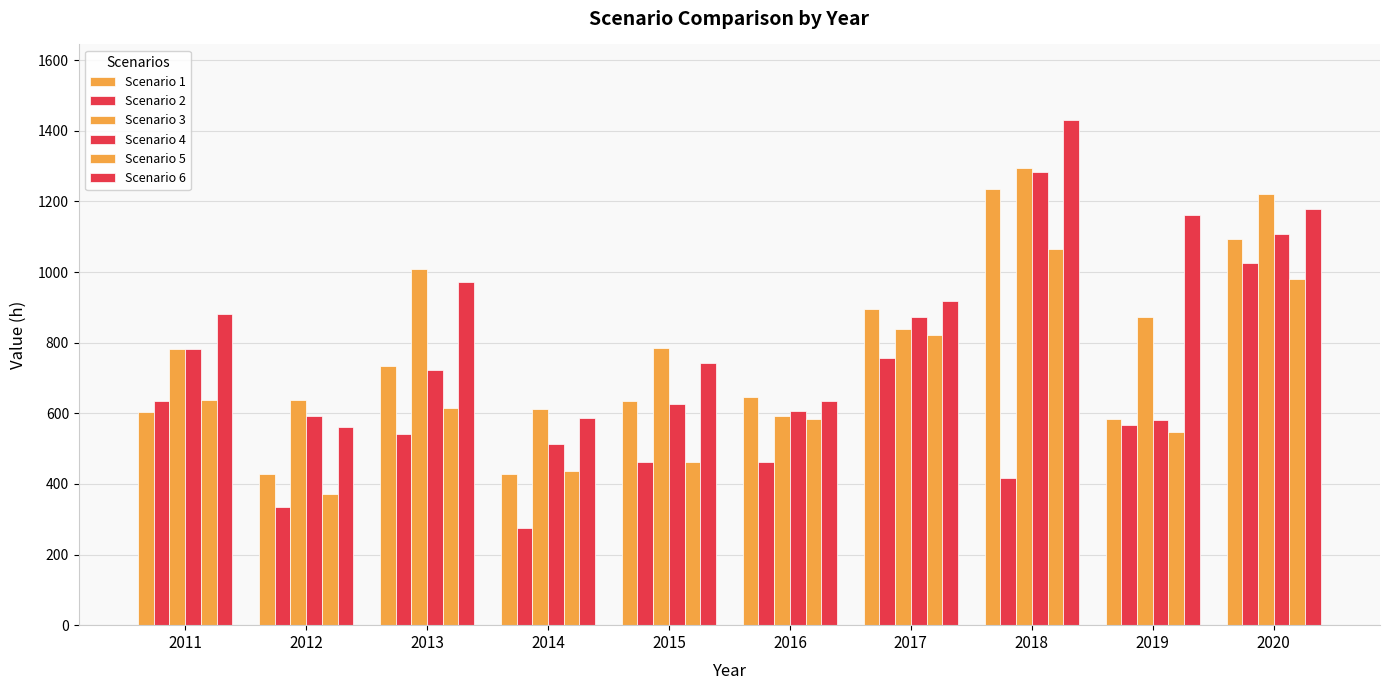

Rank the categories by Scenario 6 value from highest to lowest.

2018, 2020, 2019, 2013, 2017, 2011, 2015, 2016, 2014, 2012